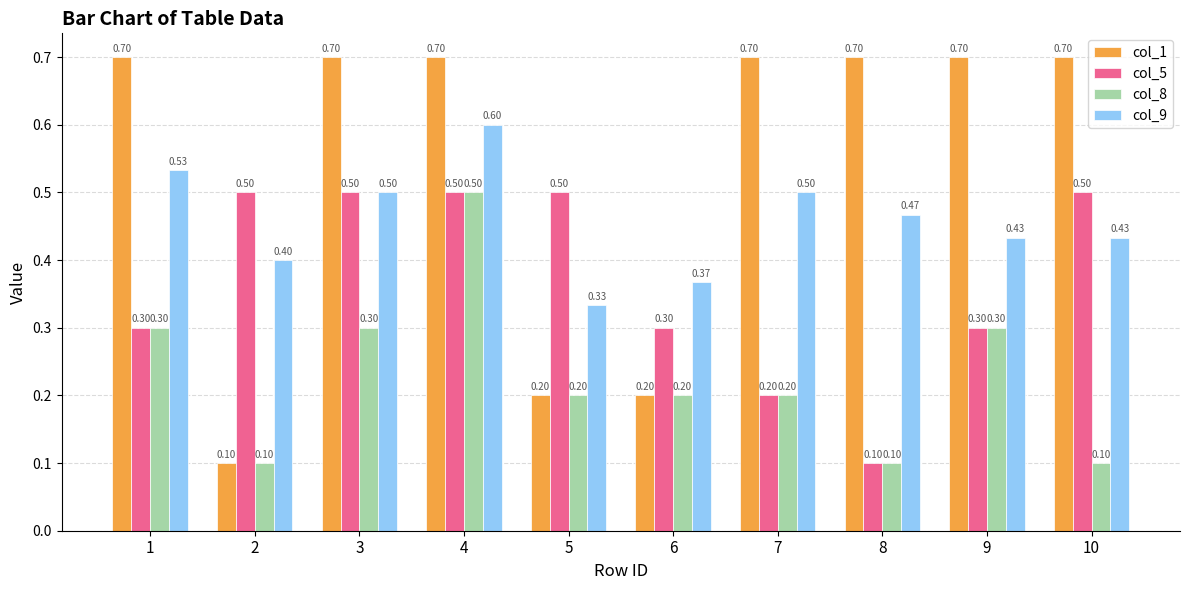

Rank the series by their average value, from highest to lowest.

col_1, col_9, col_5, col_8